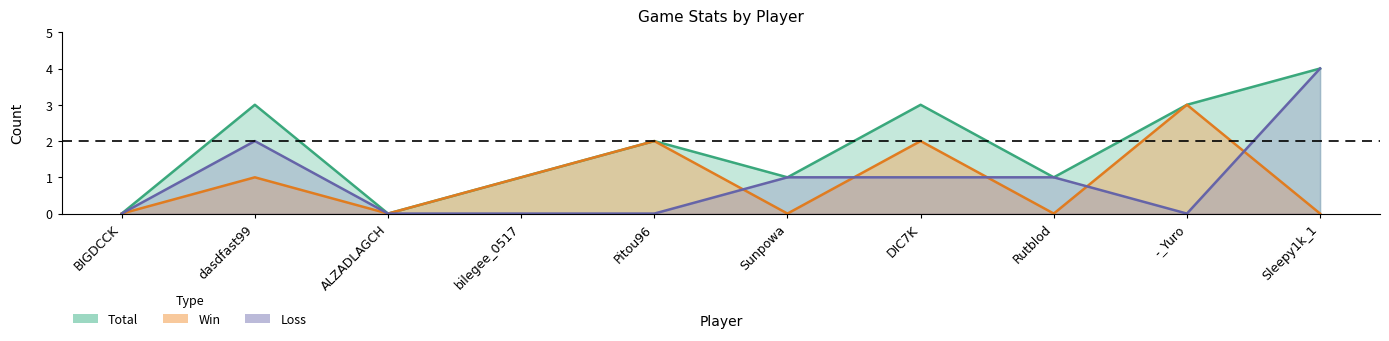

What is the average value of the Total series?

2